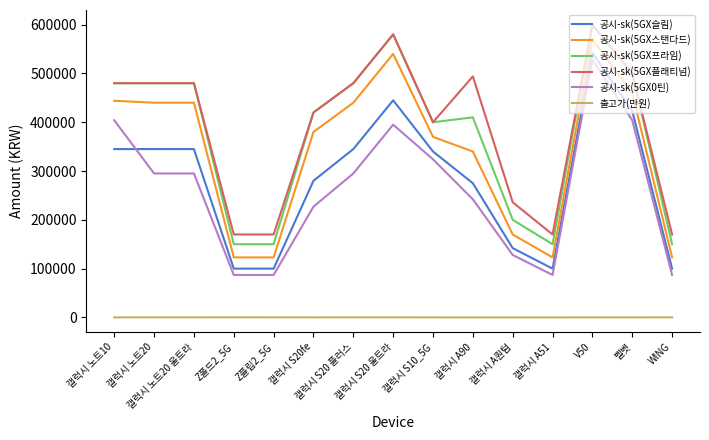

Which series has the largest range (max minus min)?

공시-sk(5GX프라임)